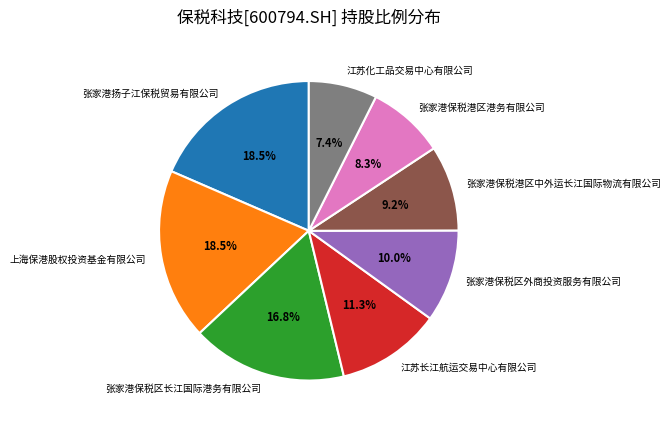

Is the sum of 张家港保税港区中外运长江国际物流有限公司 and 江苏化工品交易中心有限公司 greater than half?

No